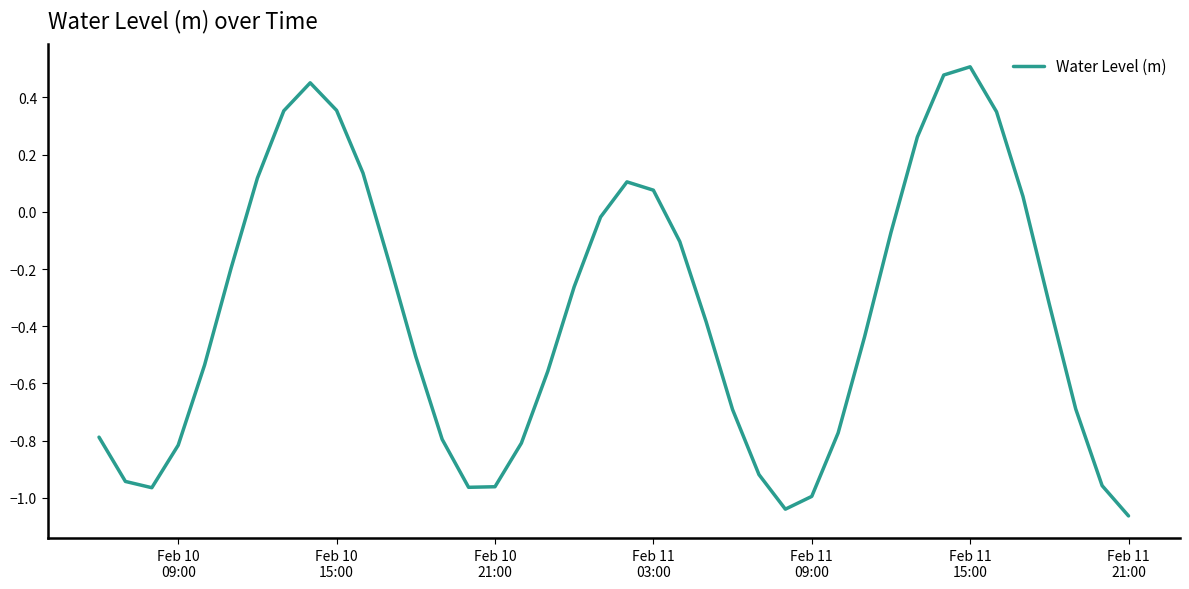

What is the difference between the maximum and minimum values?

1.6